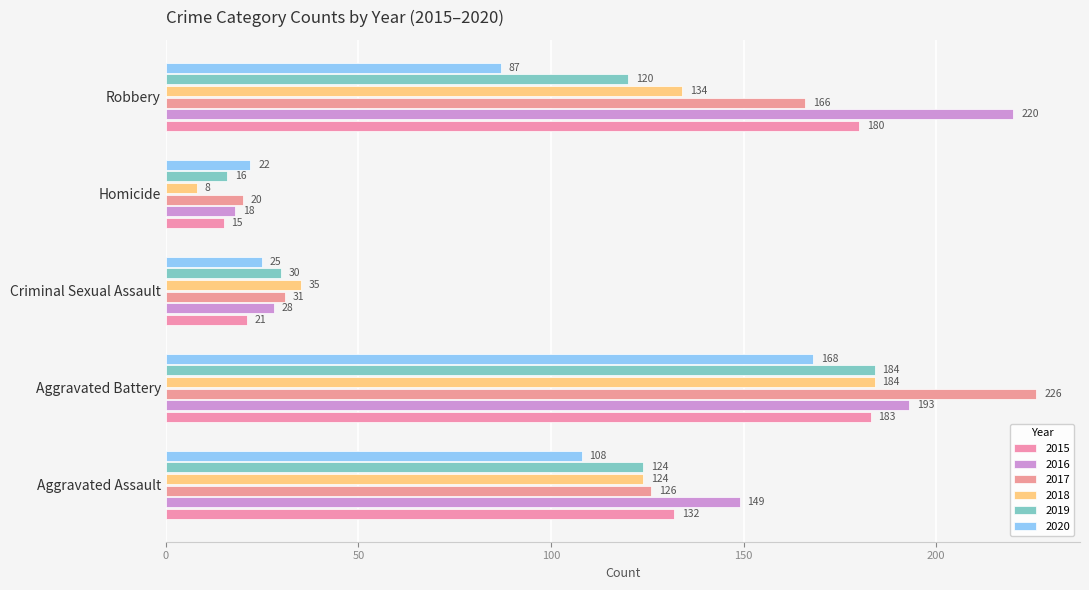

At which label is 2020 closest to 95?

Robbery